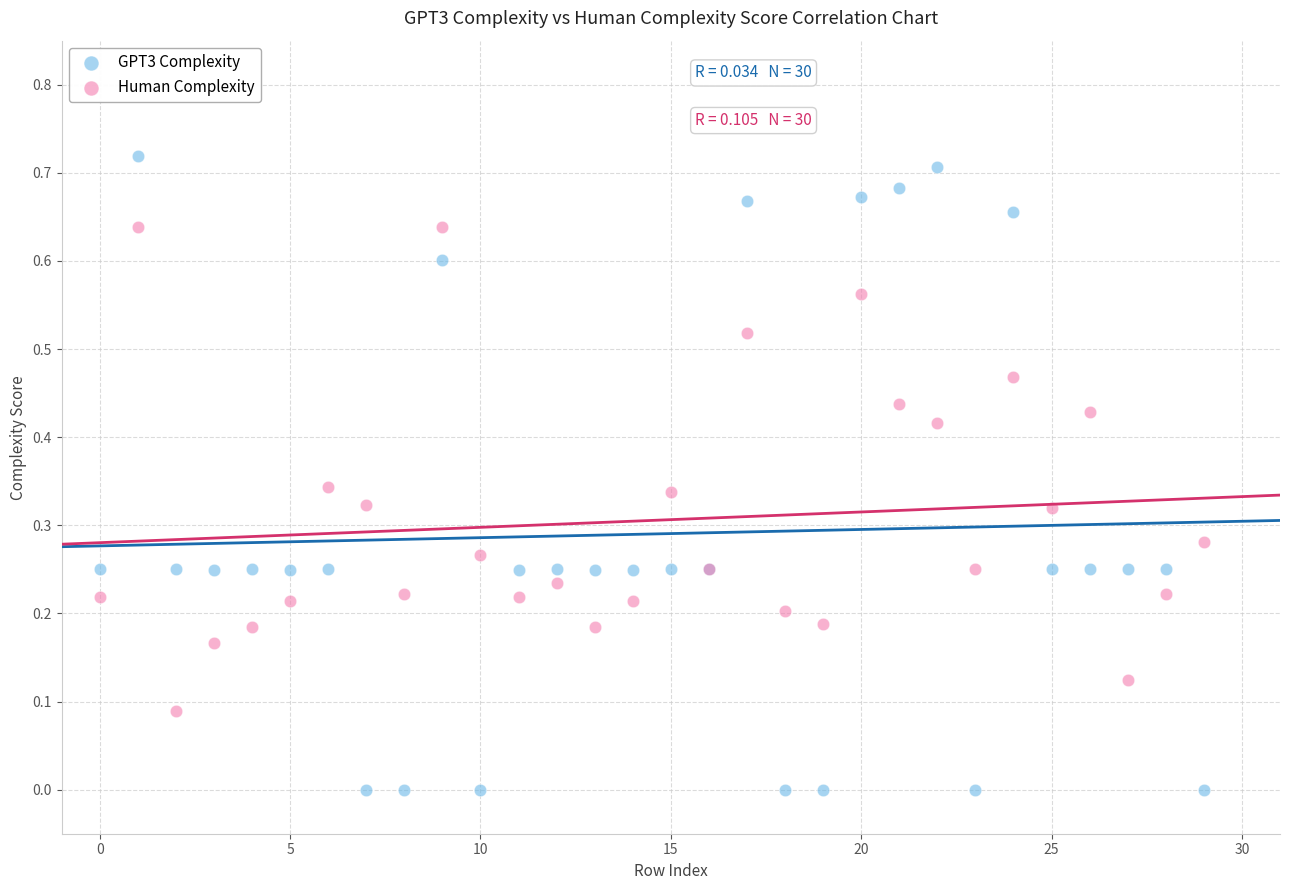

What is the X range (max minus min) for the scatter plot?

29.0